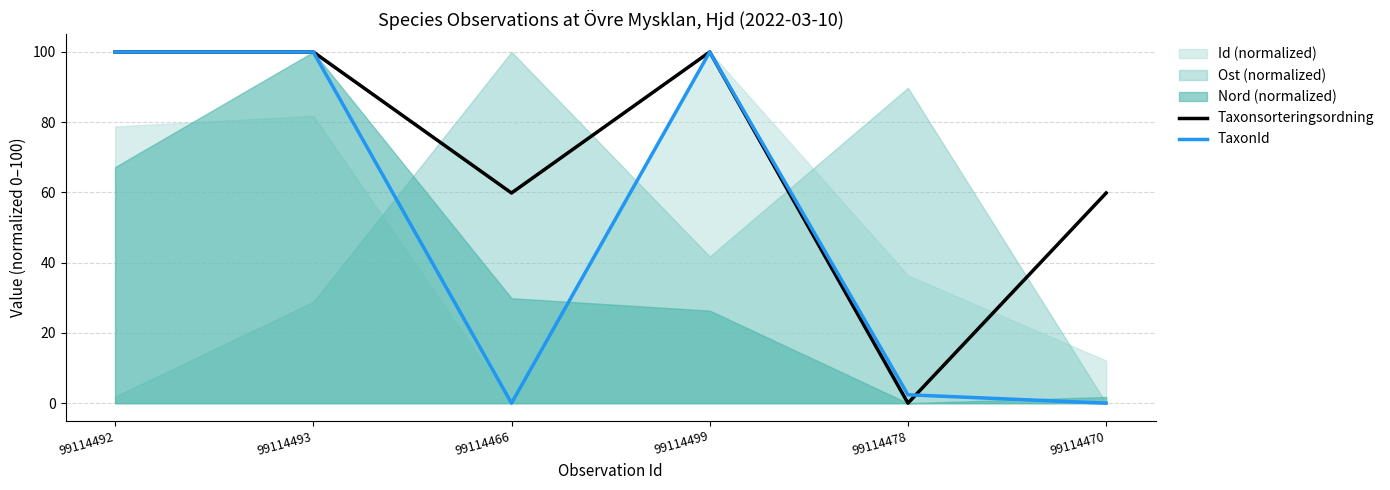

How many values in TaxonId are above zero?

4